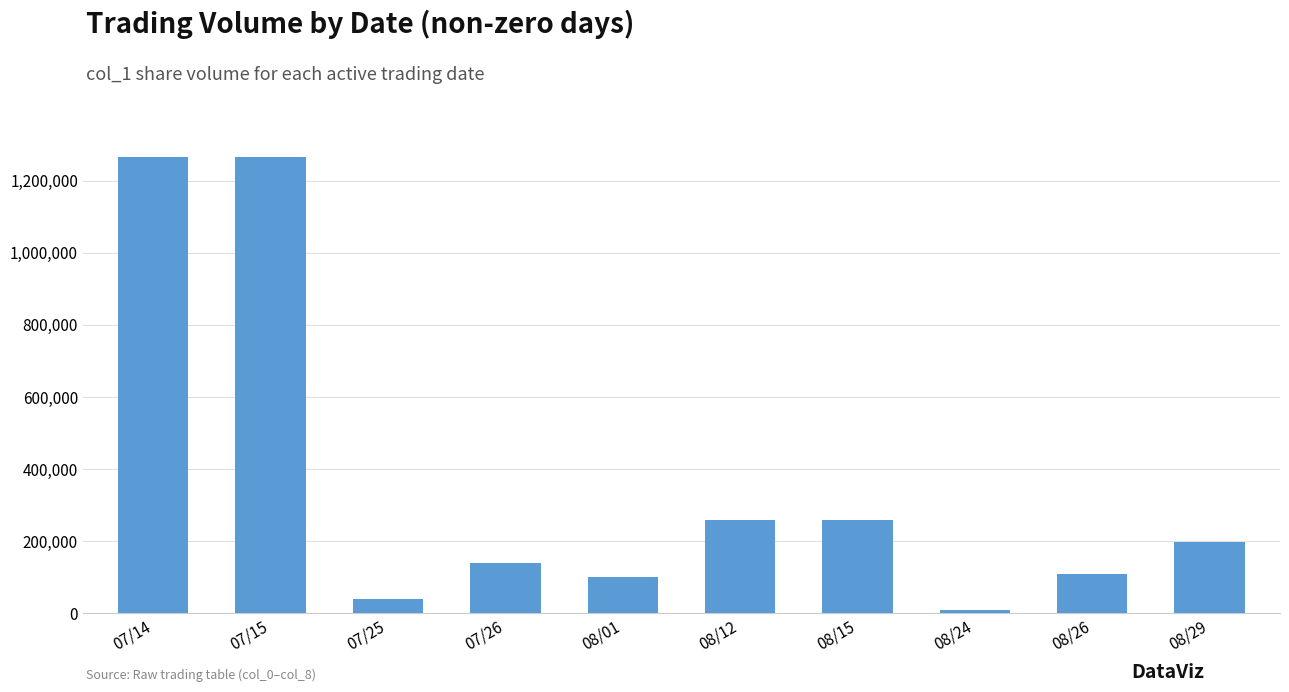

Between 08/29 and 07/26, which is larger?

08/29